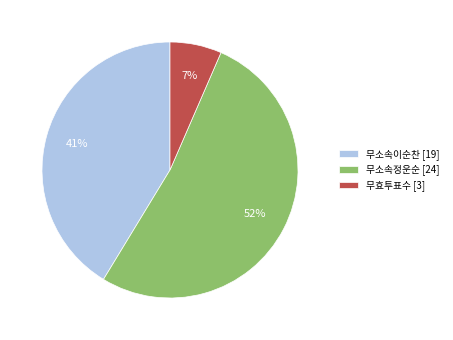

Which slice represents more than half of the pie?

무소속정운순